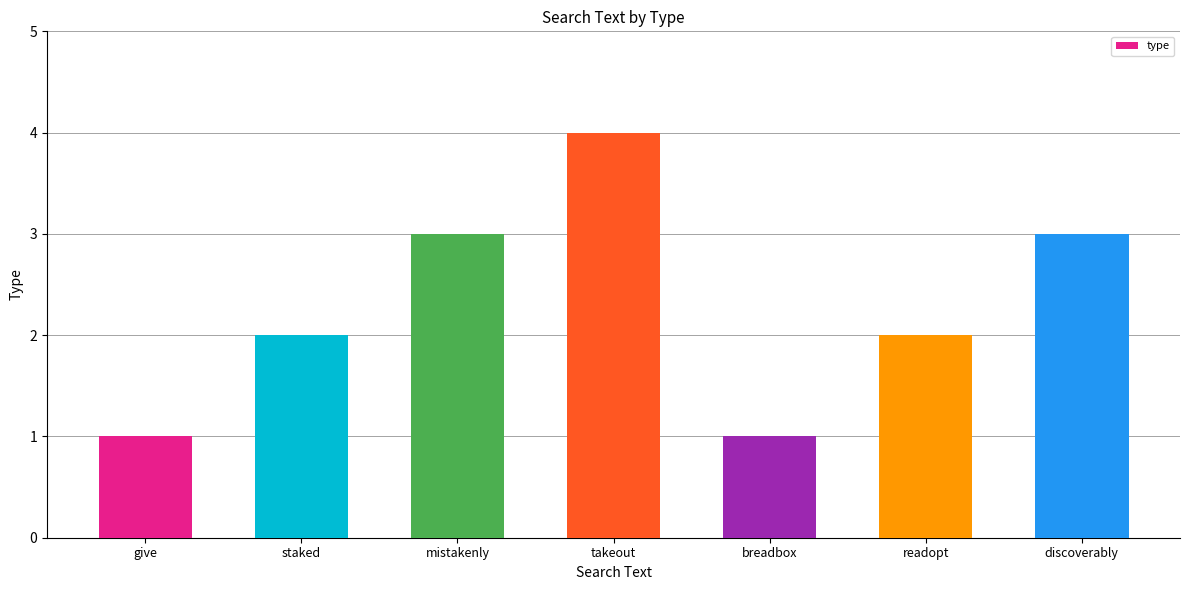

Does the chart contain any negative values?

No